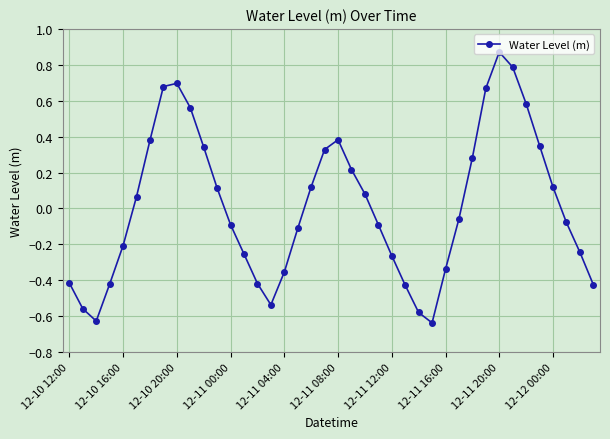

How many points are higher than both their immediate neighbors (excluding endpoints)?

3